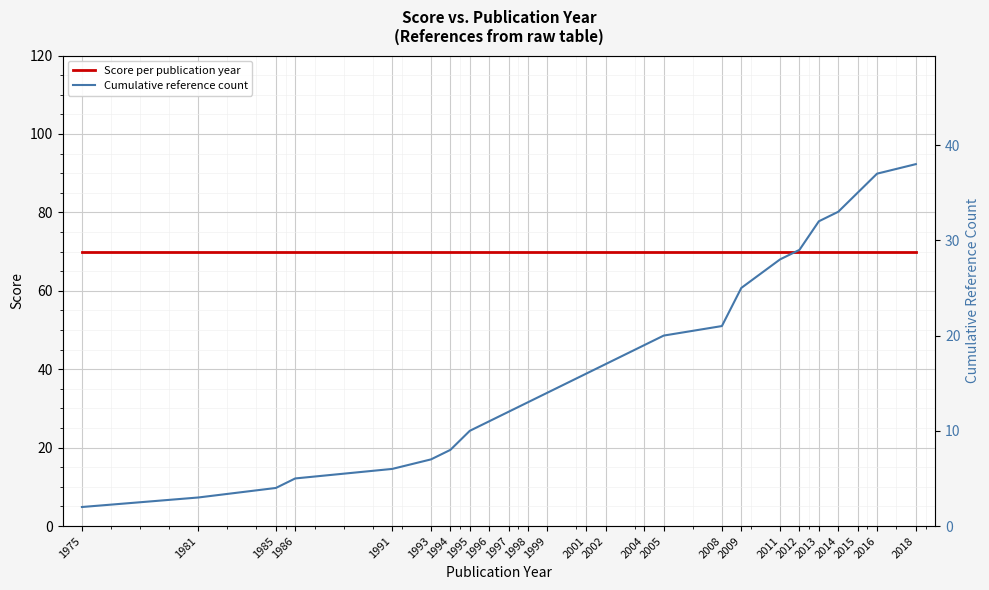

True or false: Cumulative reference count and Score per publication year intersect in this chart.

False